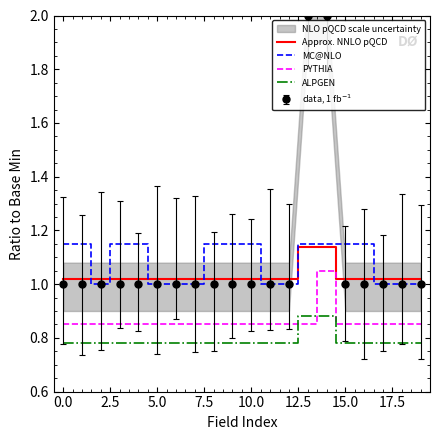

How many categories are shown in the chart?

20